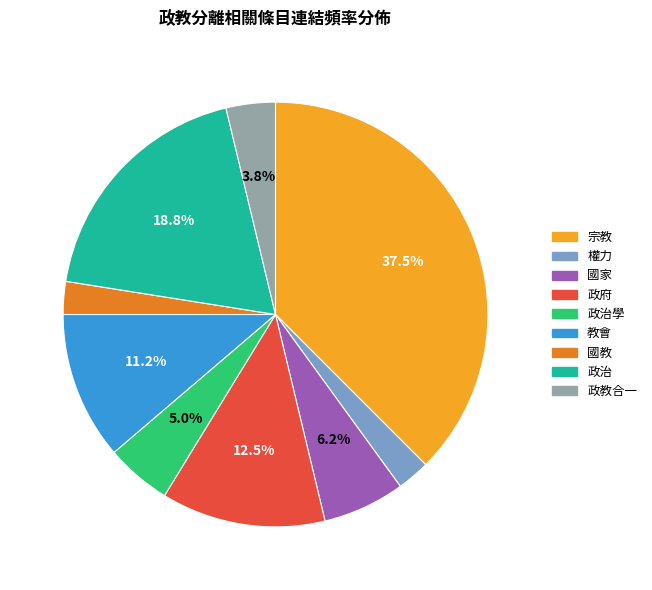

Between 權力 and 政治, which is larger?

政治